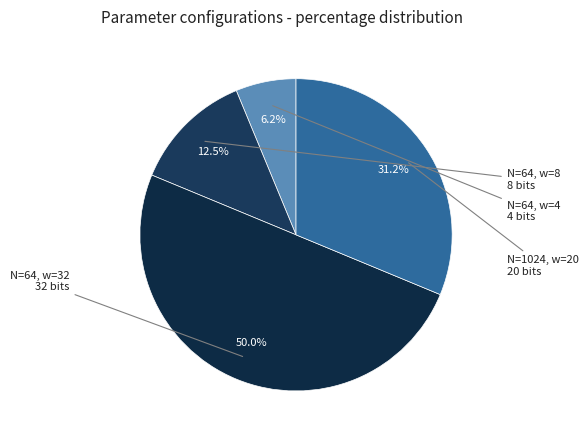

Is the sum of N=64, w=32 and N=64, w=4 greater than half?

Yes